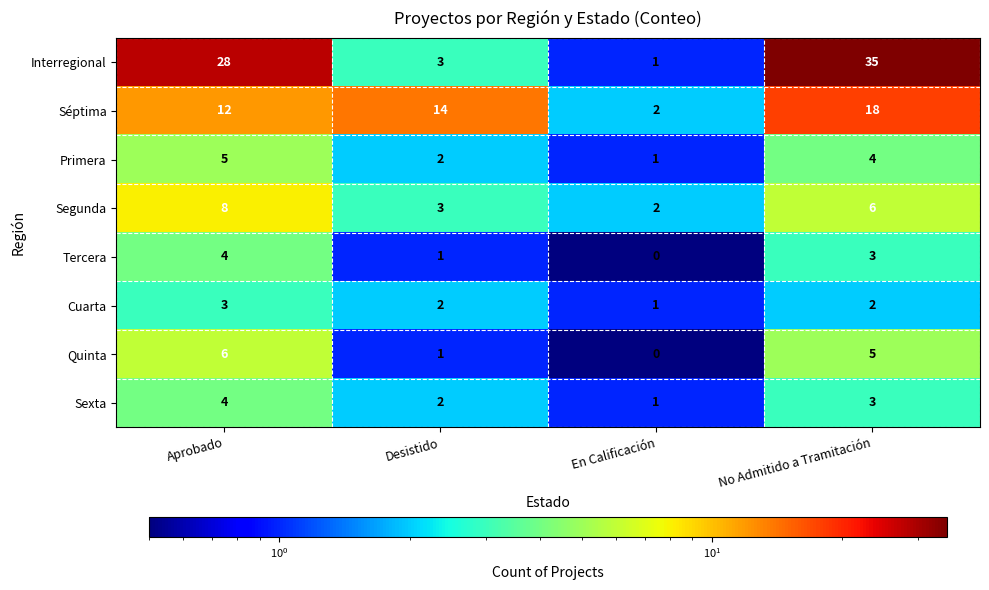

What is the difference between the Tercera values at Aprobado and En Calificación?

4